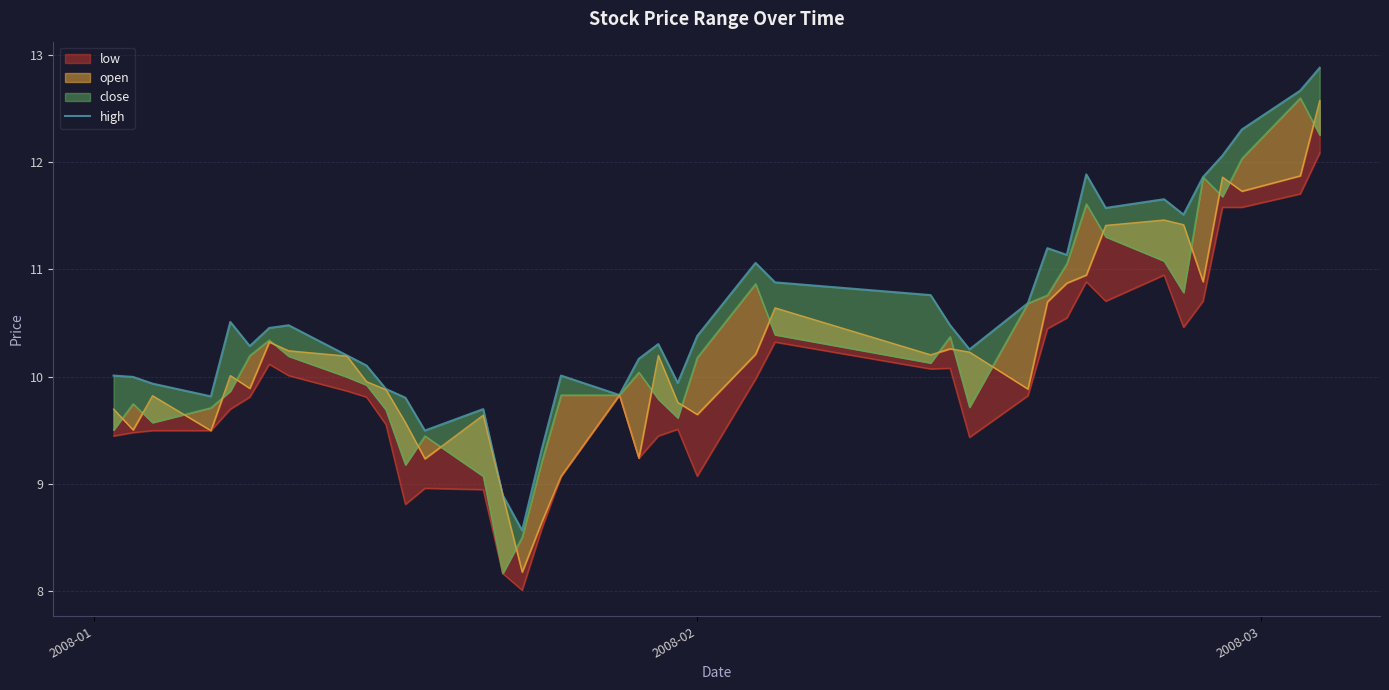

What is the maximum value shown in the chart?

12.9